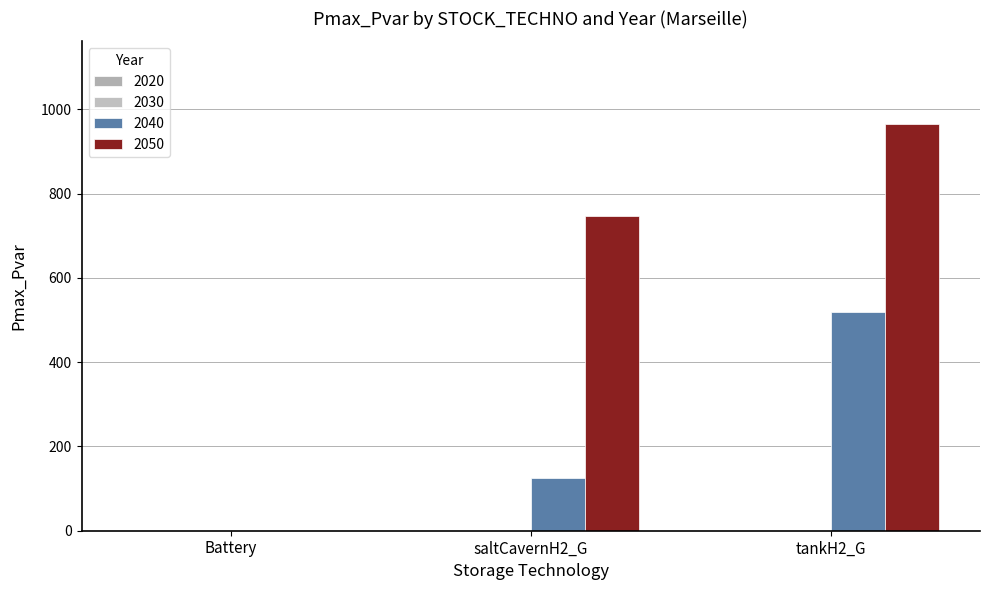

At which category is the sum across all series the highest?

tankH2_G